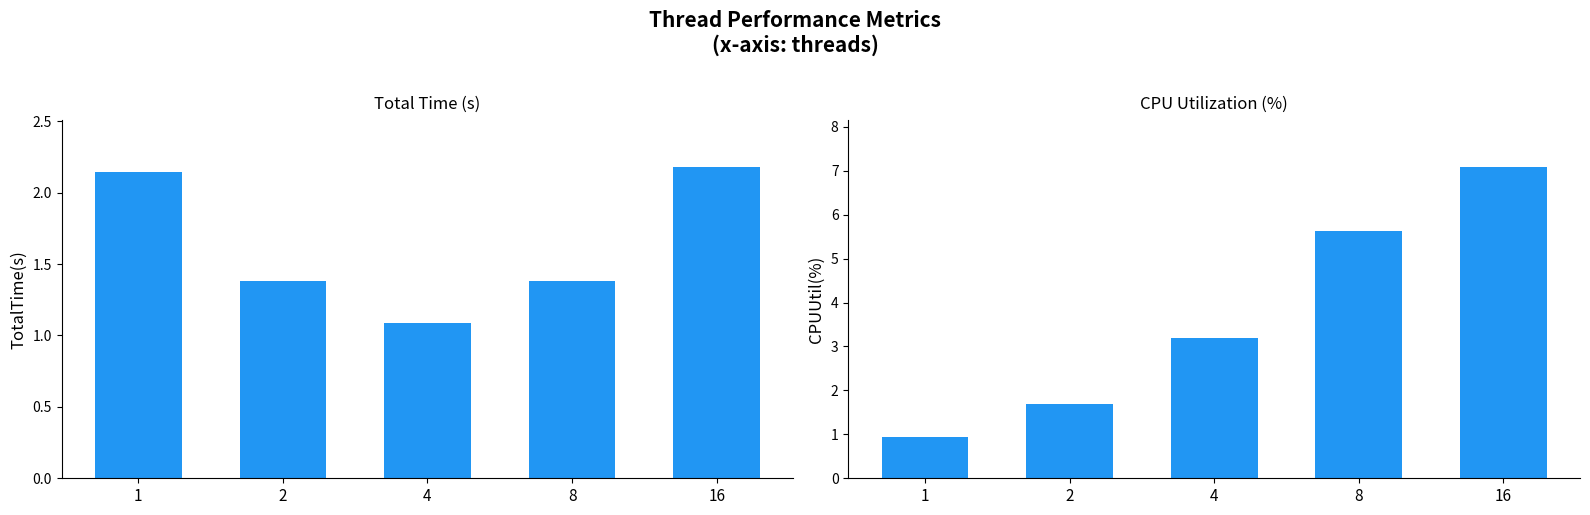

How many groups of bars are there?

5